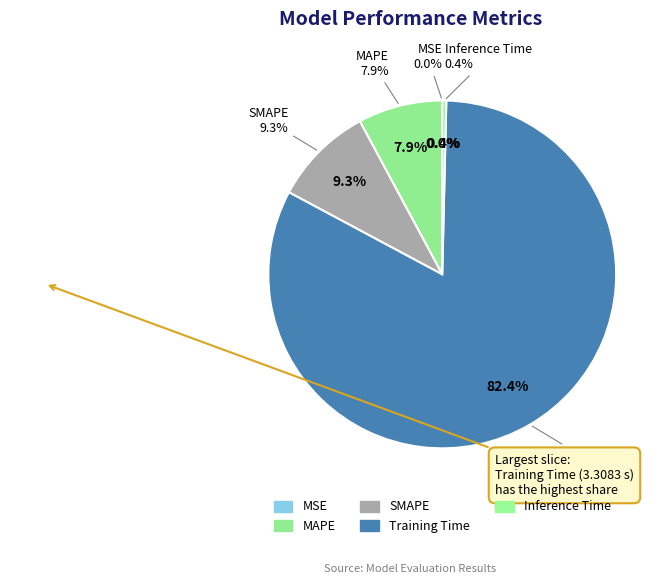

How many slices are in this pie chart?

5